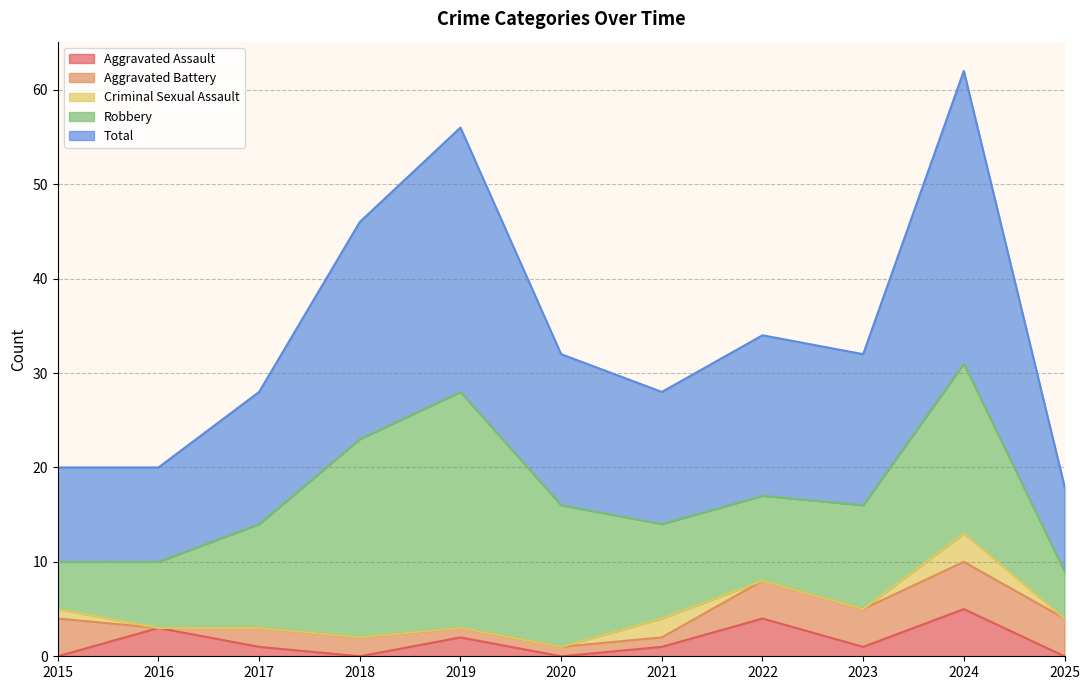

True or false: Aggravated Assault has a value of 1 at 2017.

False